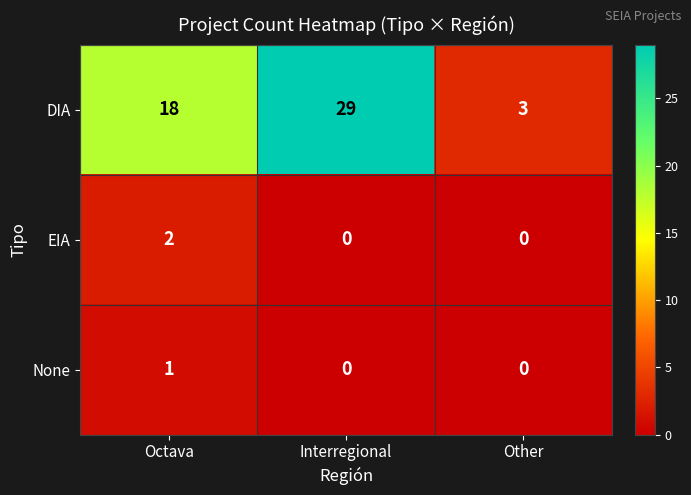

What is the difference between the maximum and second lowest values in the DIA series?

11